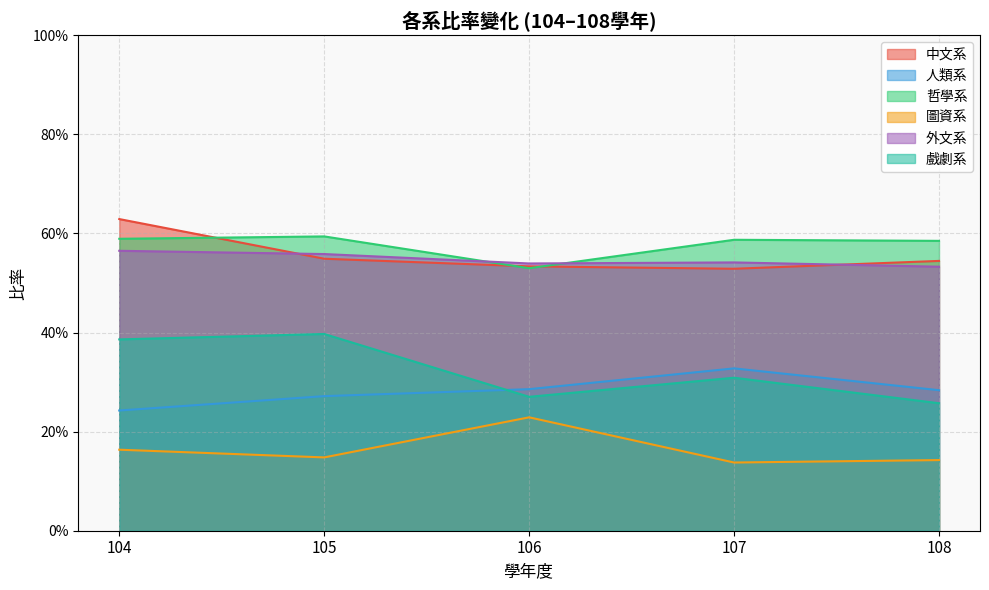

Where is the first local minimum for 中文系?

107